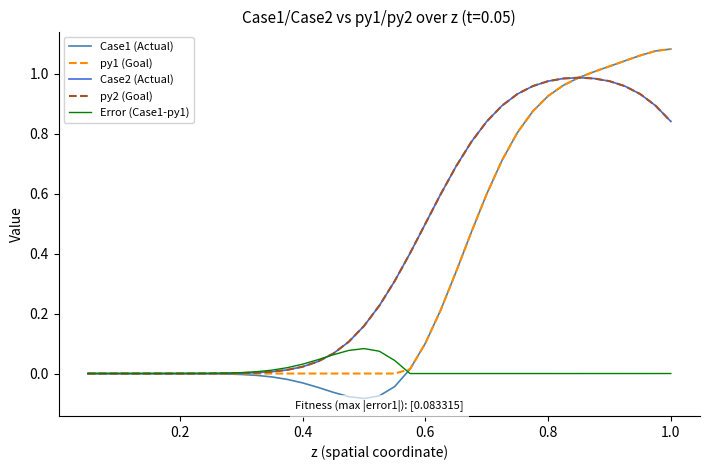

Which series has the largest range (max minus min)?

Case1 (Actual)